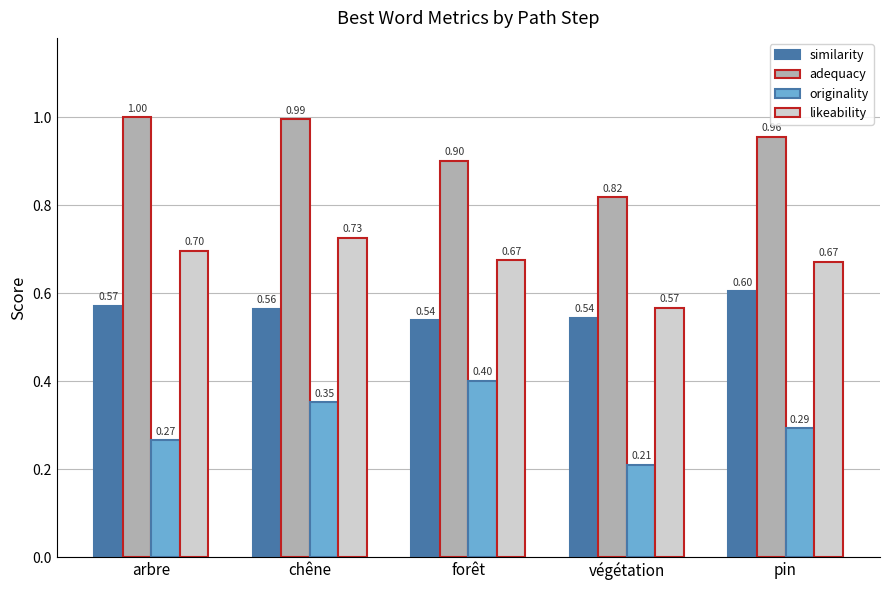

What is the sum of the similarity values at pin and végétation?

1.1